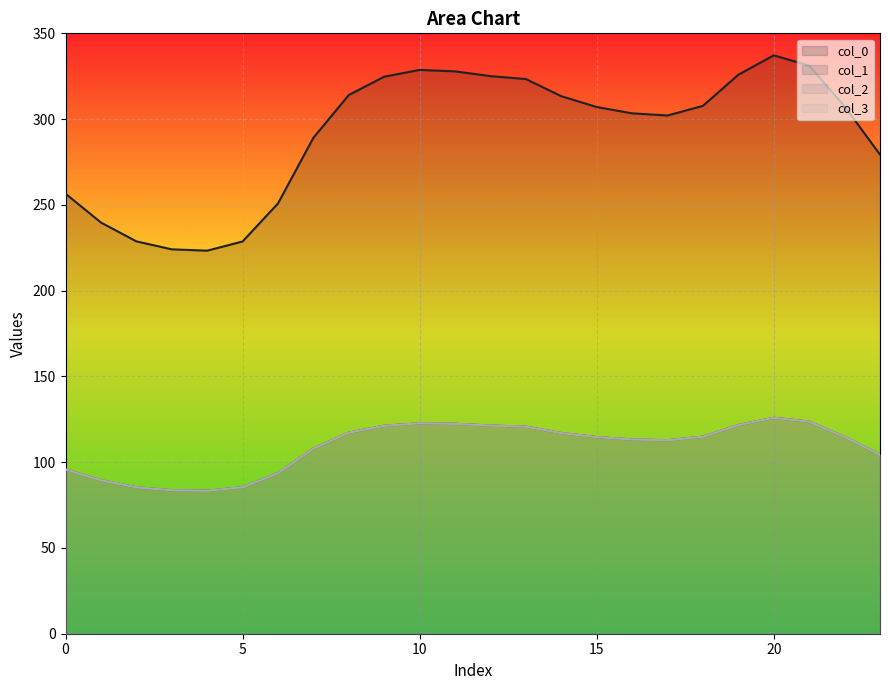

What is the average value of the col_1 series?

291.6